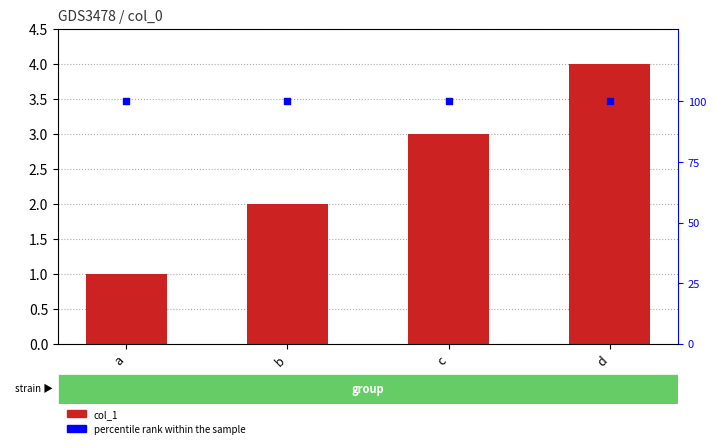

Which series contains the highest Y value?

percentile rank within the sample